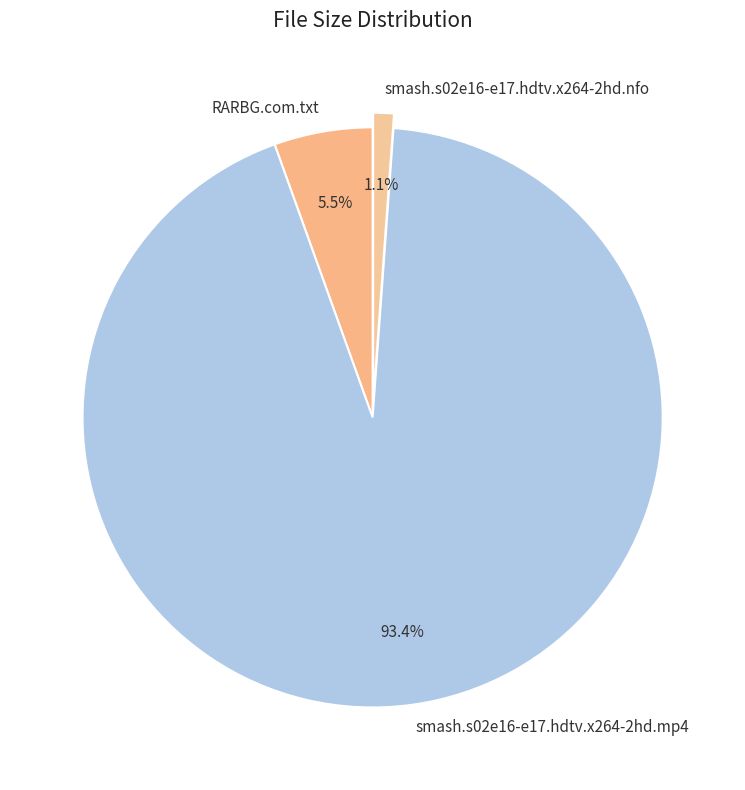

Which slice is the smallest?

smash.s02e16-e17.hdtv.x264-2hd.nfo